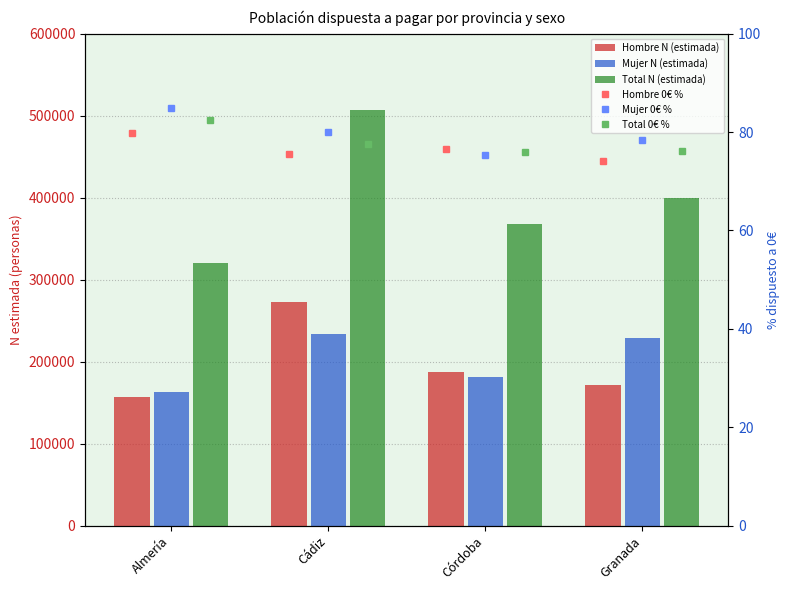

How many groups of bars are there?

4